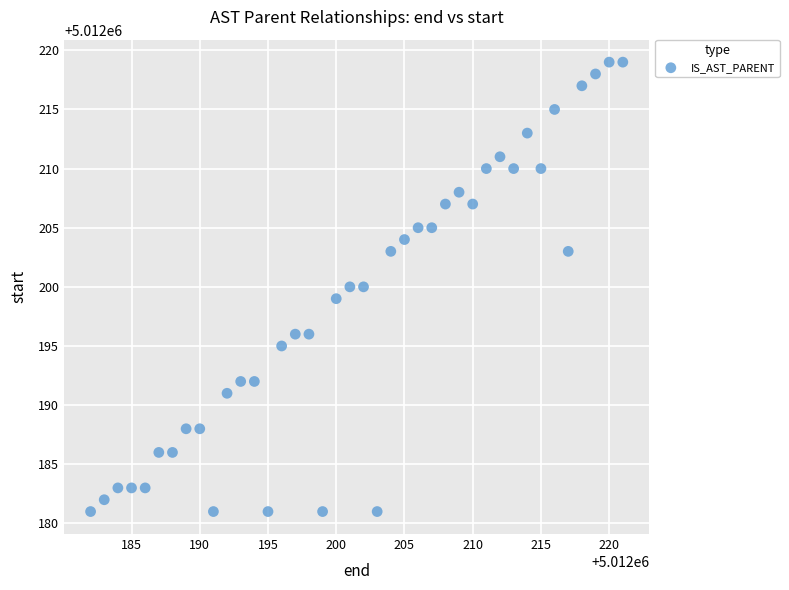

What is the range of Y values (max minus min)?

38